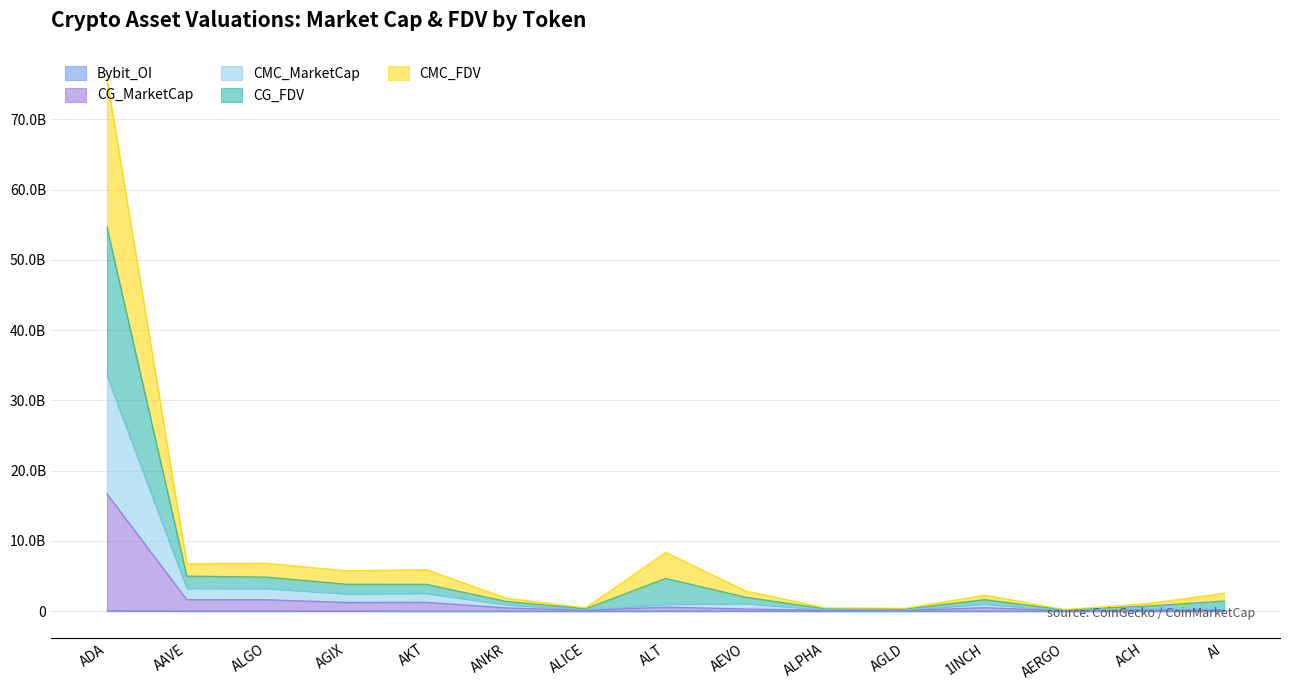

Reading right to left, what are all the values shown in this chart?

CMC_MarketCap: 336522832.8	394743865.4	113391773.0	995150673.1	204501777.7	220394154.7	1086860667.7	976619341.5	211152254.3	931337873.0	2542406636.2	2480119121.1	3236541314.6	3248018787.1	33483052568.8
CG_MarketCap: 147532093.0	155416287.0	57013791.0	500370160.0	102982187.0	110896243.0	315857980.0	570136181.0	121523807.0	469806605.0	1259809725.0	1249388199.0	1623831812.0	1630305247.0	16693267601.0
CMC_FDV: 2546393397.3	1016208866.4	239655821.1	2277096861.0	407586294.3	471954946.2	2901781796.3	8363535150.0	475162561.1	1854501658.0	5916271843.1	5749292522.4	6823871917.9	6741434787.4	75812062448.7
CG_FDV: 1441588130.8	705622274.4	176309773.9	1636540503.2	306066703.6	346095277.7	1994719810.7	4668233691.4	343187817.3	1392970390.0	3824685685.2	3831527136.1	4849551240.6	4994833685.1	54643573458.8
Bybit_OI: 3873604.0	1727606.0	1016770.0	4945853.0	1417261.0	1536266.0	16540866.0	8703166.0	2691800.0	8174088.0	0.0	18745299.0	10821925.0	12393688.0	62800137.0